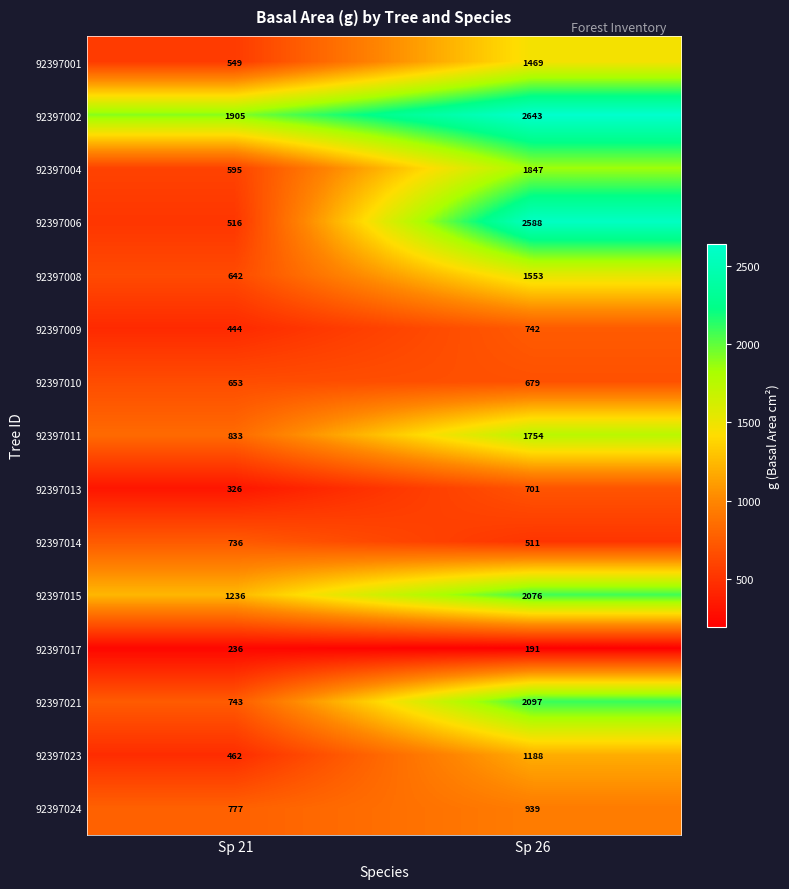

Rank the series by their maximum value, from lowest to highest.

92397017, 92397010, 92397013, 92397014, 92397009, 92397024, 92397023, 92397001, 92397008, 92397011, 92397004, 92397015, 92397021, 92397006, 92397002